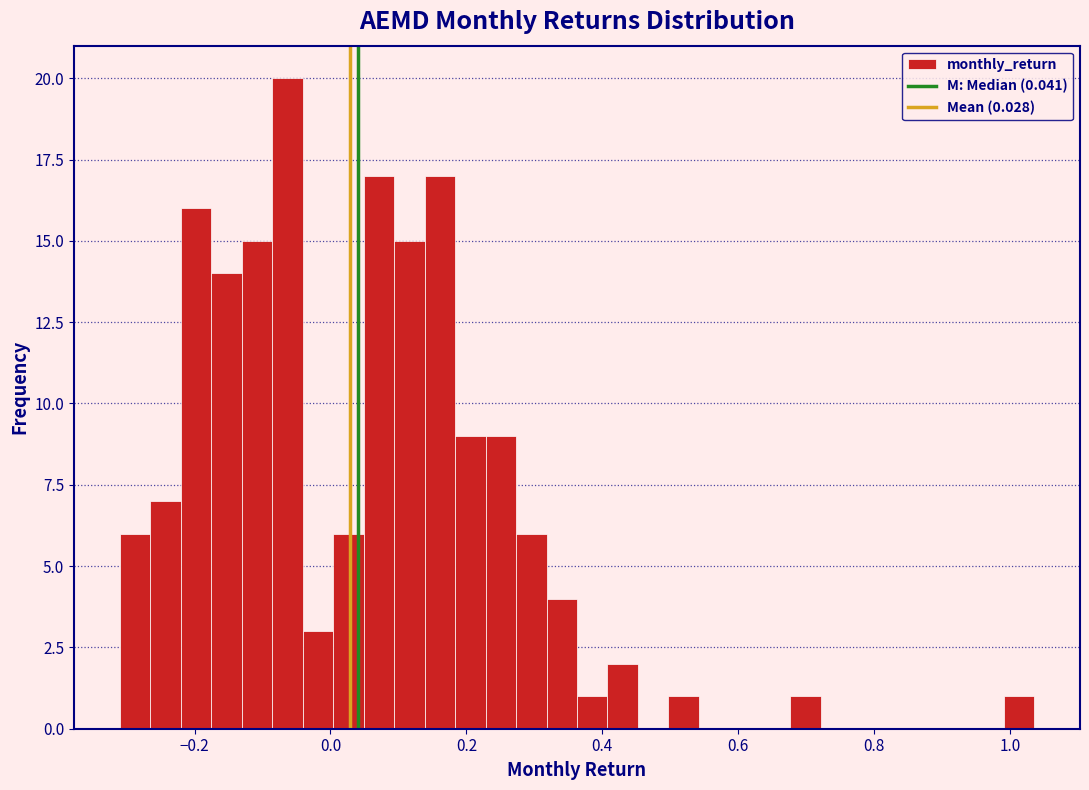

Read against the x-axis, roughly where is the centre of the tallest bar?

-0.06